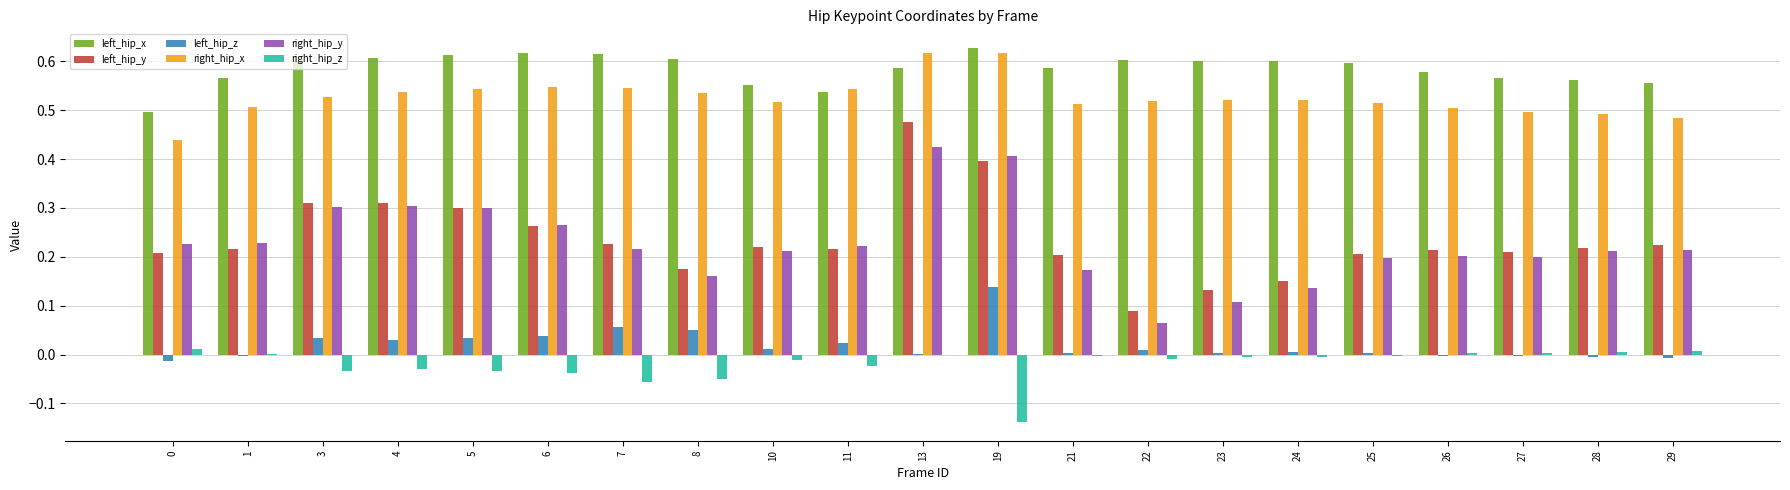

What are all the series names shown in the legend?

left_hip_x, left_hip_y, left_hip_z, right_hip_x, right_hip_y, right_hip_z